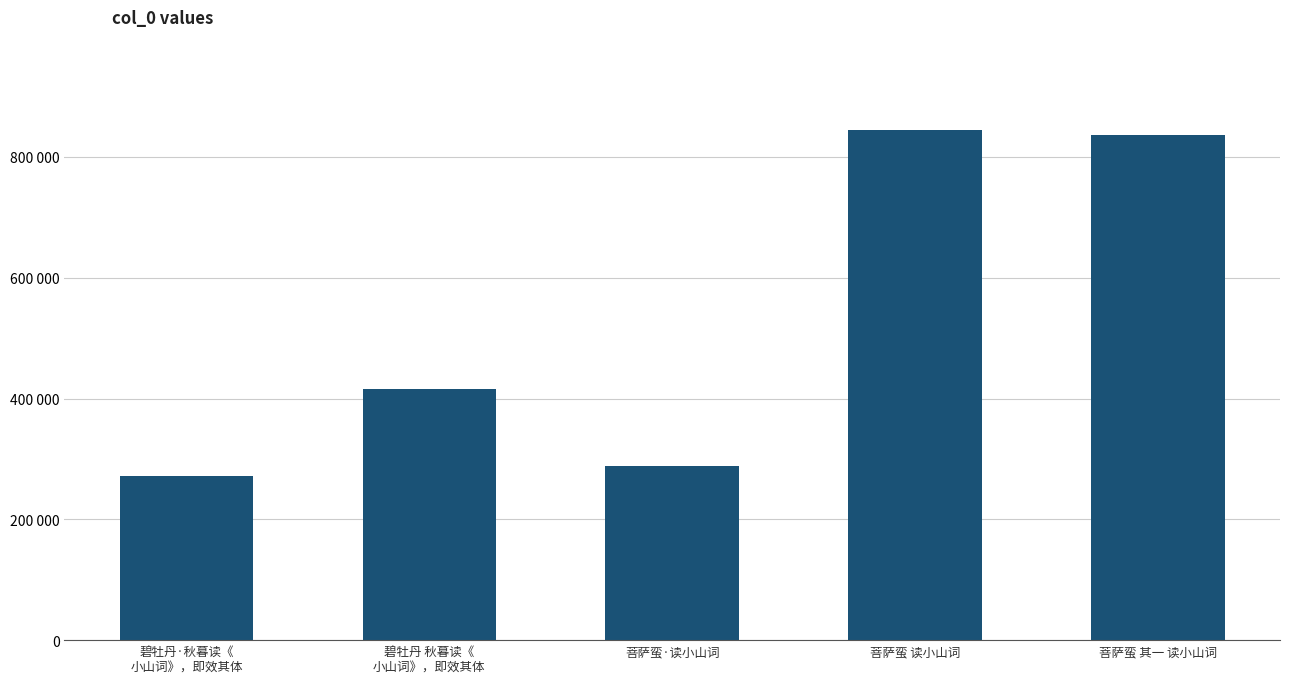

What is the difference between the values at 菩萨蛮 其一 读小山词 and 碧牡丹·秋暮读《
小山词》，即效其体?

565024